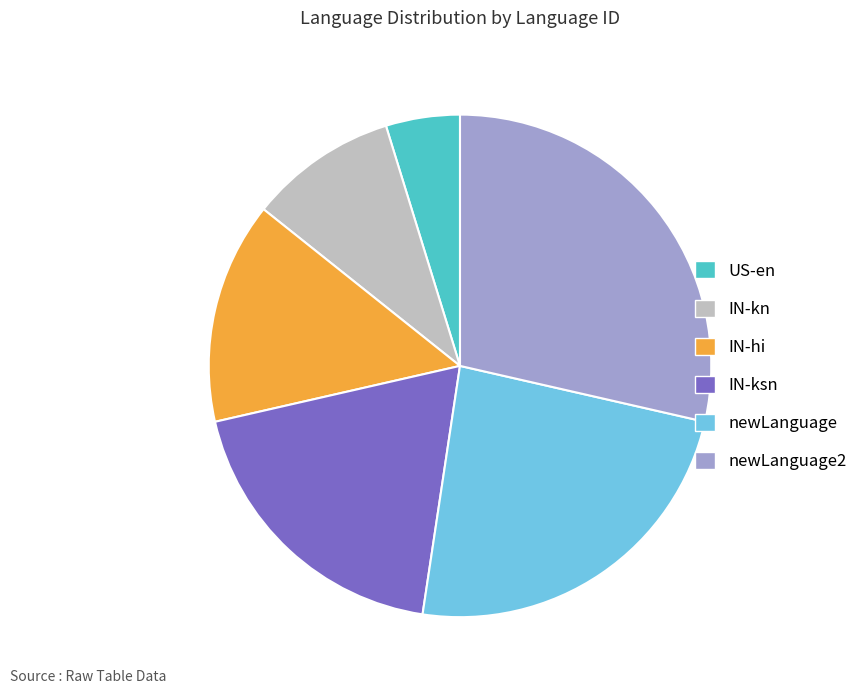

Combined, do newLanguage and IN-kn account for over 50%?

No